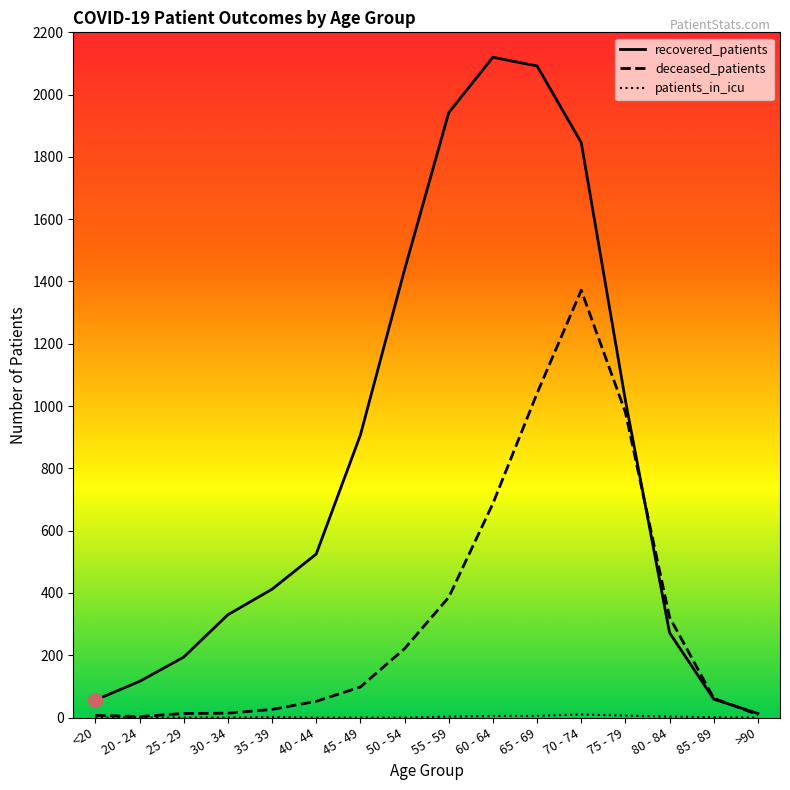

Which series has the largest range (max minus min)?

recovered_patients